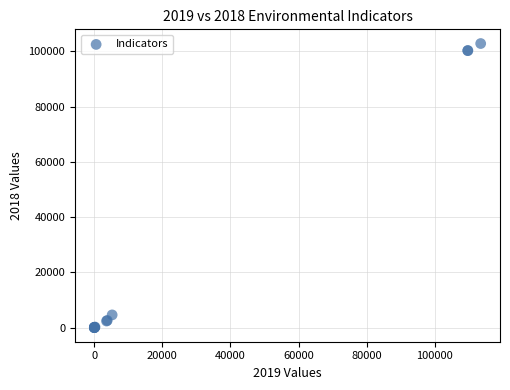

What Y value in the scatter plot is closest to 51415?

4566.5